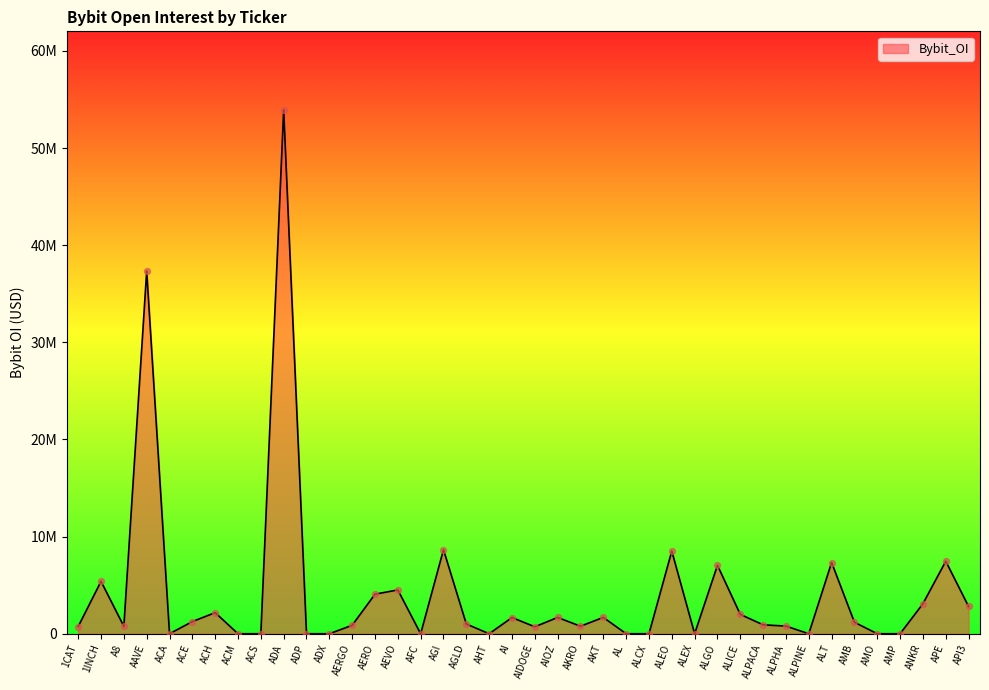

What is the ratio of the value at AKRO to the value at APE?

0.1